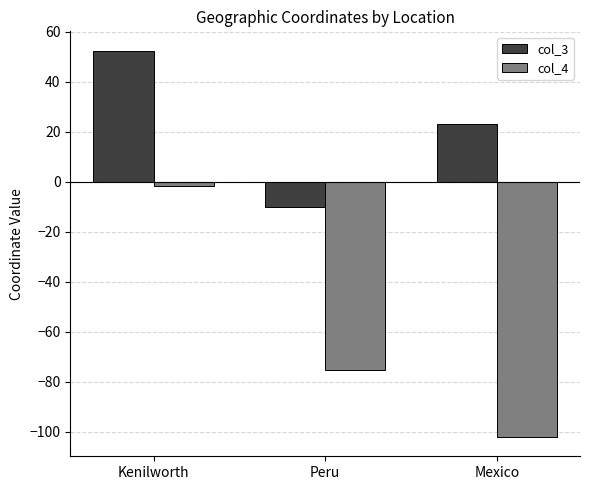

Reading left to right, what are all the values shown in this chart?

col_3: Kenilworth=52.3	Peru=-10.0	Mexico=23.0
col_4: Kenilworth=-1.6	Peru=-75.2	Mexico=-102.0